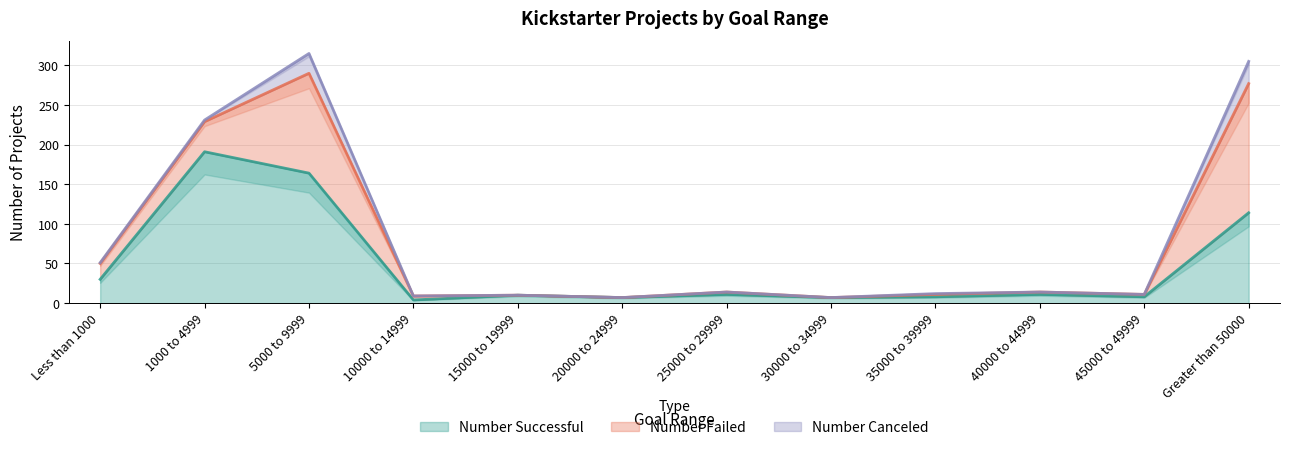

Reading left to right, what are all the values shown in this chart?

Number Successful: Less than 1000=30	1000 to 4999=191	5000 to 9999=164	10000 to 14999=4	15000 to 19999=10	20000 to 24999=7	25000 to 29999=11	30000 to 34999=7	35000 to 39999=8	40000 to 44999=11	45000 to 49999=8	Greater than 50000=114
Number Failed: Less than 1000=20	1000 to 4999=38	5000 to 9999=126	10000 to 14999=5	15000 to 19999=0	20000 to 24999=0	25000 to 29999=3	30000 to 34999=0	35000 to 39999=3	40000 to 44999=3	45000 to 49999=3	Greater than 50000=163
Number Canceled: Less than 1000=1	1000 to 4999=2	5000 to 9999=25	10000 to 14999=0	15000 to 19999=0	20000 to 24999=0	25000 to 29999=0	30000 to 34999=0	35000 to 39999=1	40000 to 44999=0	45000 to 49999=0	Greater than 50000=28